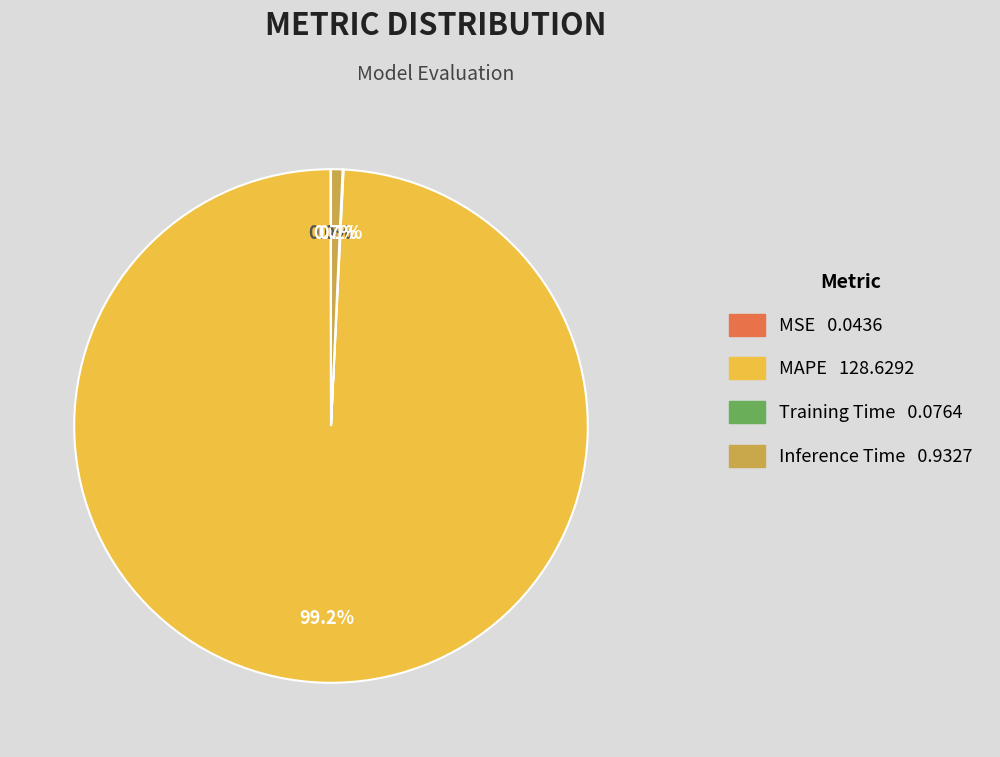

True or false: Inference Time accounts for 1% of the total.

True